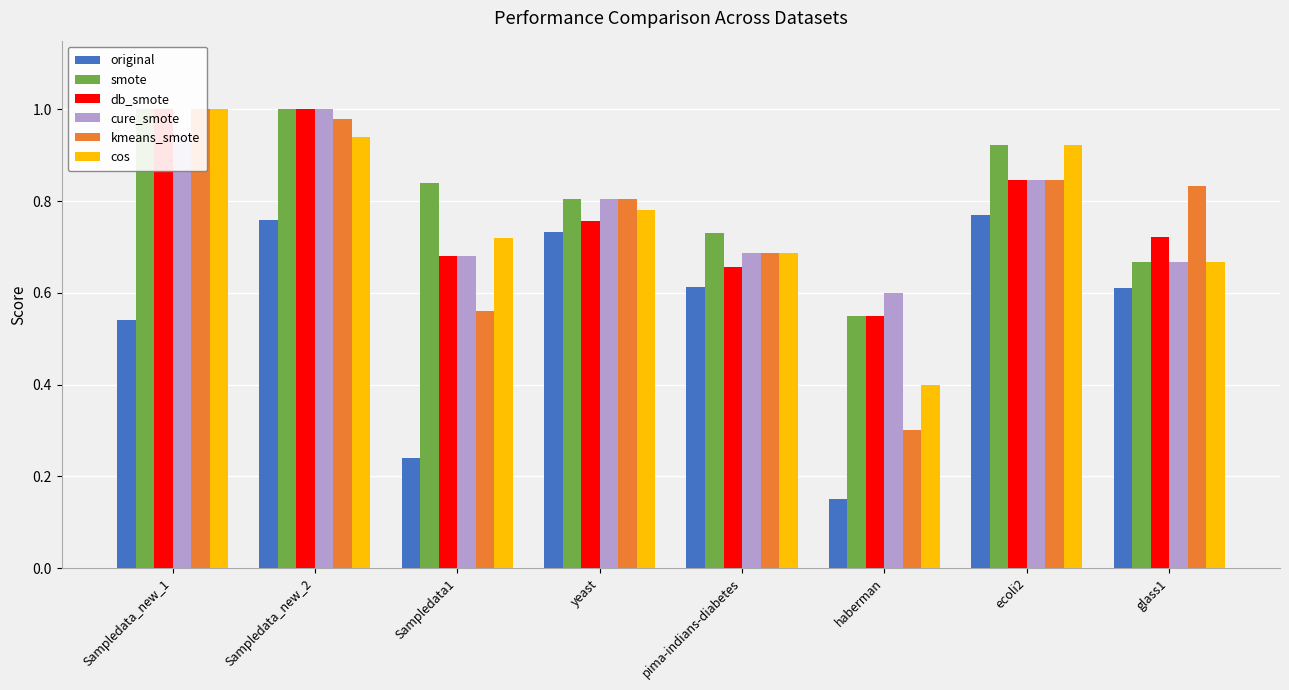

What is the total value across all series at pima-indians-diabetes?

4.1